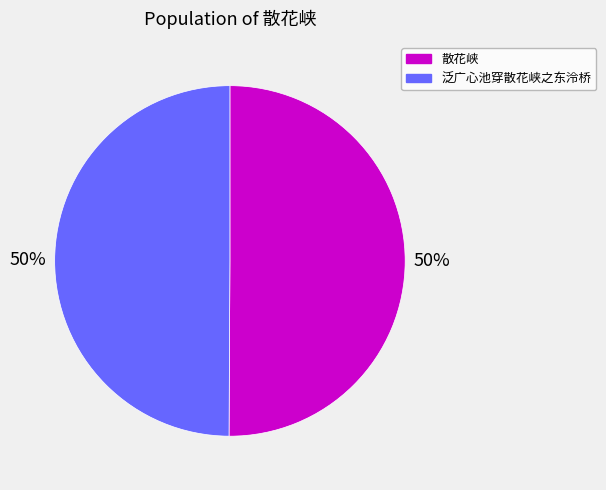

Combined, do 泛广心池穿散花峡之东泠桥 and 散花峡 account for over 50%?

Yes